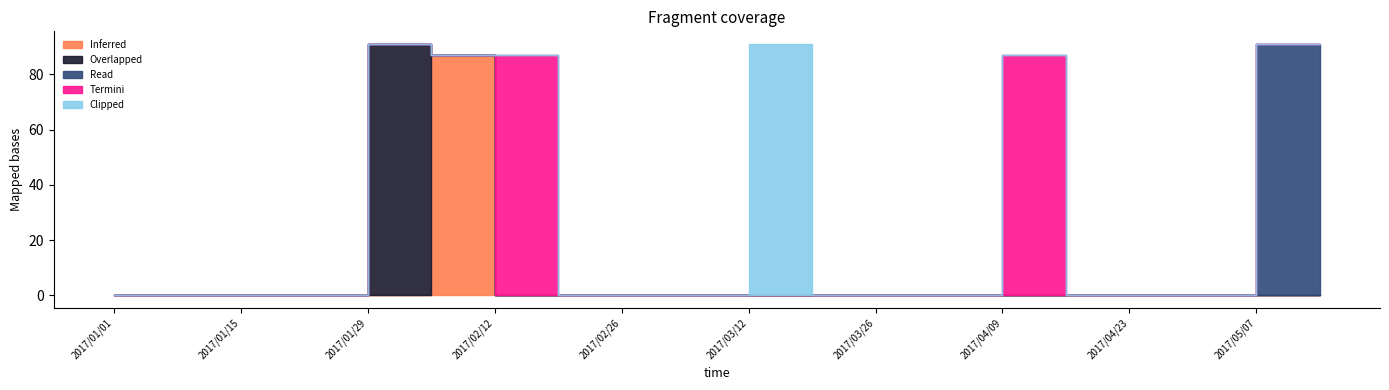

List the series in order of their peak value, highest first.

Overlapped, Read, Clipped, Inferred, Termini